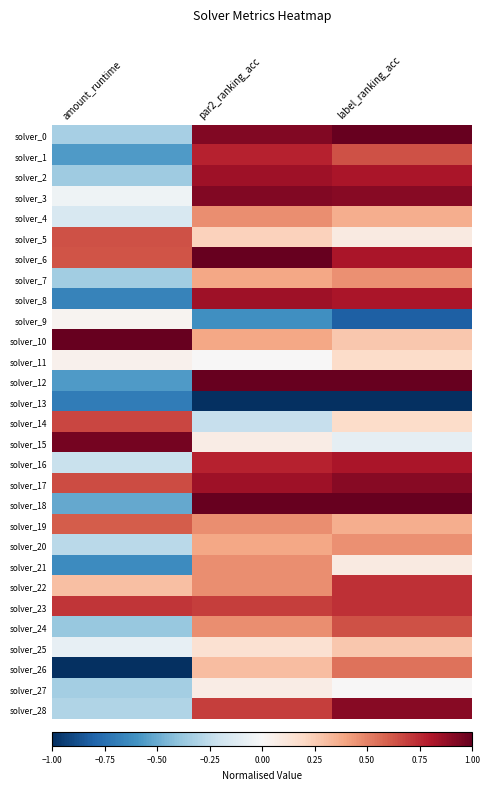

List the series in order of their peak value, lowest first.

solver_13, solver_9, solver_27, solver_11, solver_25, solver_7, solver_20, solver_4, solver_21, solver_26, solver_19, solver_5, solver_24, solver_14, solver_22, solver_23, solver_1, solver_16, solver_2, solver_8, solver_17, solver_28, solver_3, solver_15, solver_0, solver_6, solver_10, solver_12, solver_18